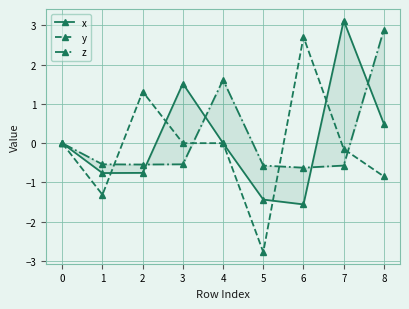

True or false: y and x cross at least once.

True